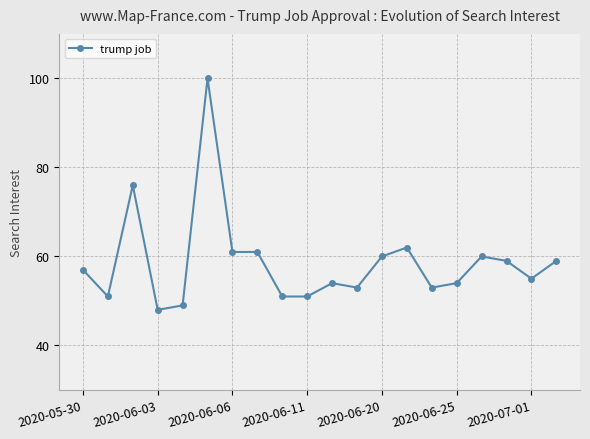

What is the greatest value displayed?

100